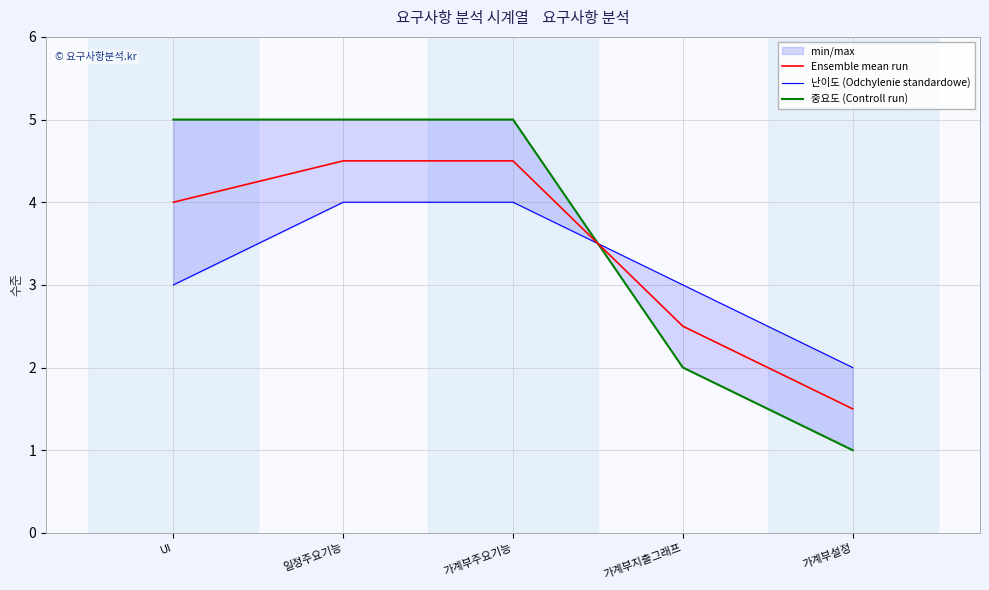

List the series in order of their overall mean, lowest first.

난이도 (Odchylenie standardowe), Ensemble mean run, 중요도 (Controll run)